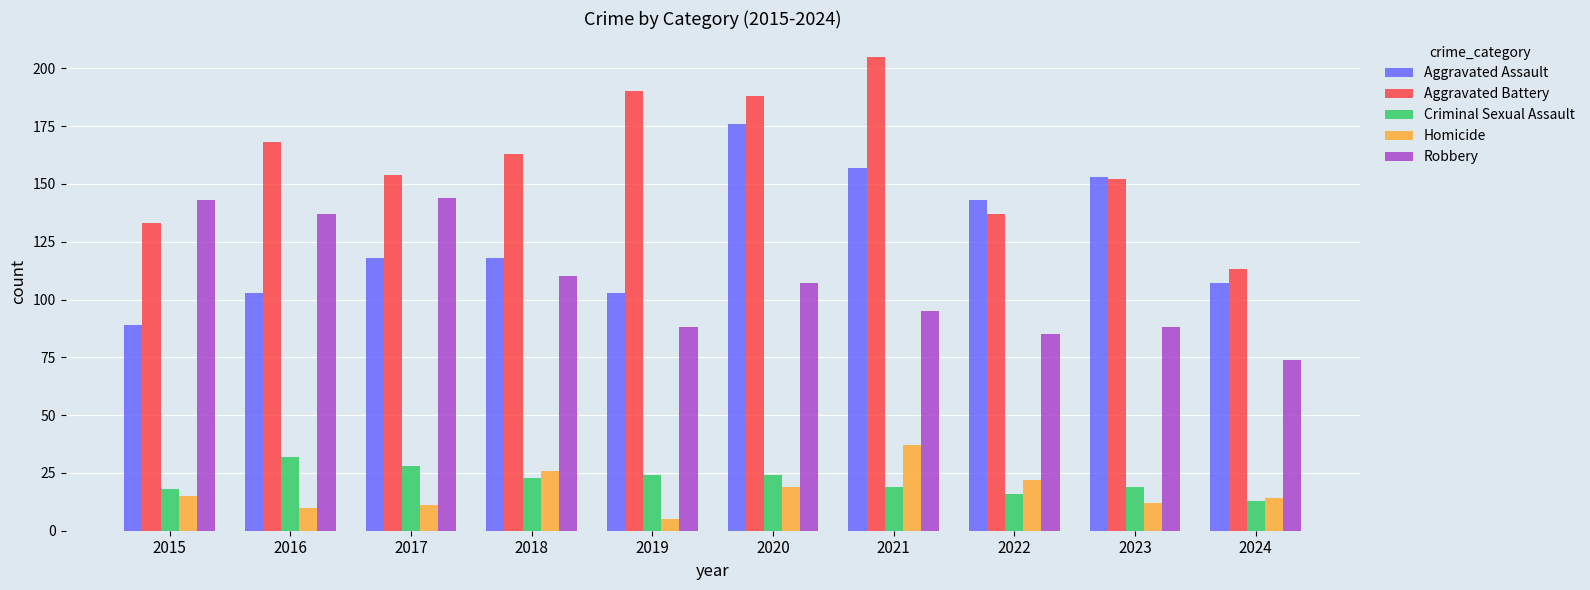

What is the value of the Criminal Sexual Assault bar at the 2nd from the left?

32